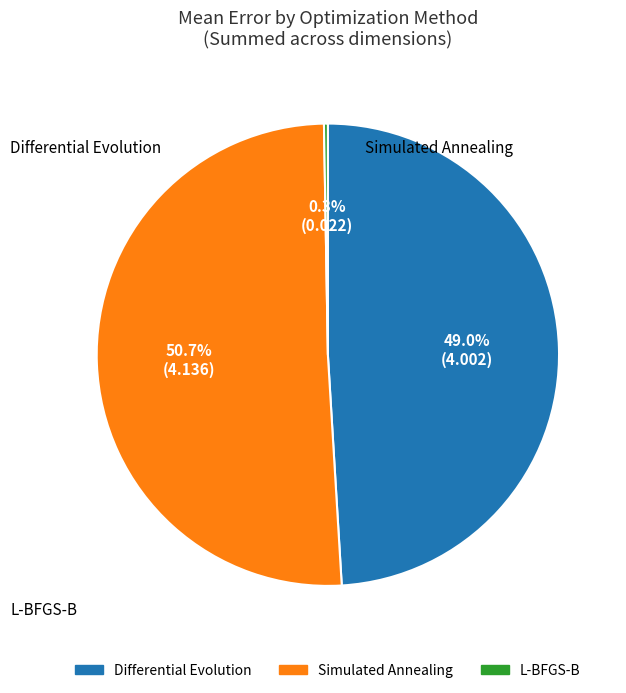

Approximately how many times larger is the value at Differential Evolution compared to Simulated Annealing?

1.0